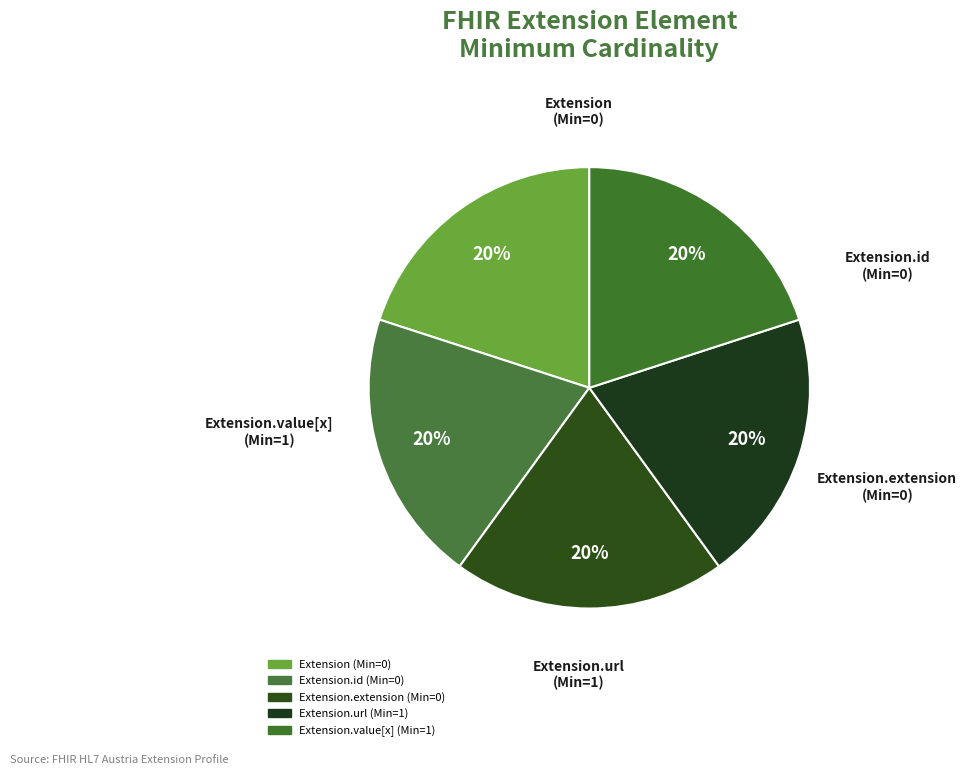

Count the number of slices in the pie.

5